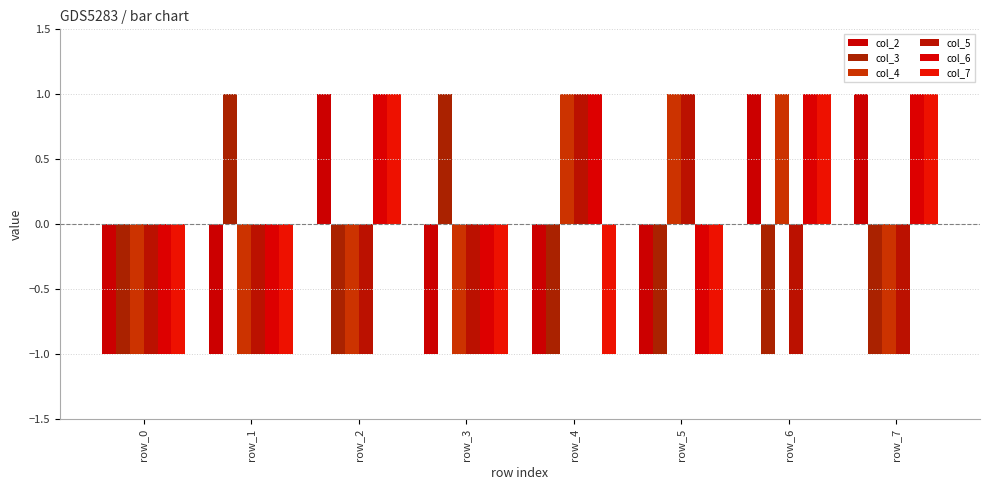

What is the maximum value shown in the chart?

1